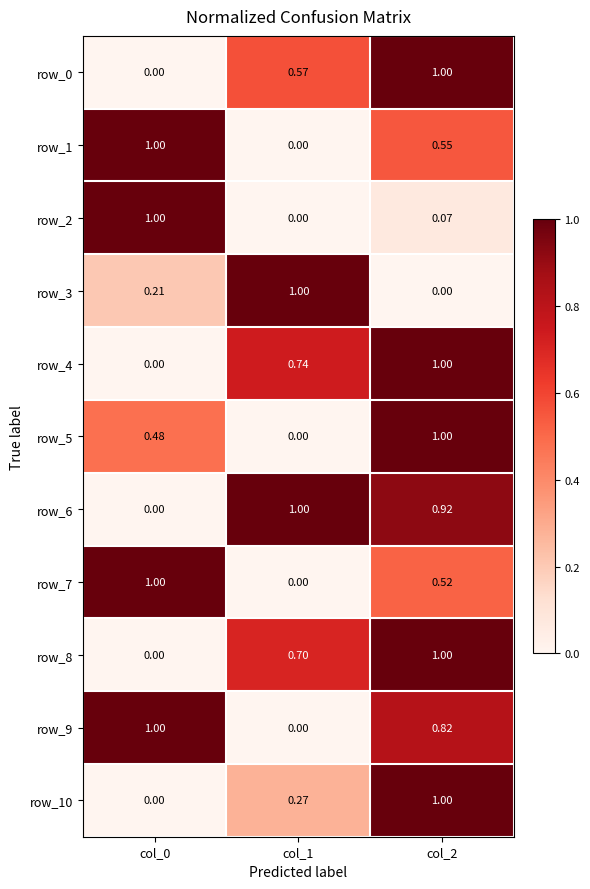

How many row_8 values are between 0 and 1?

3